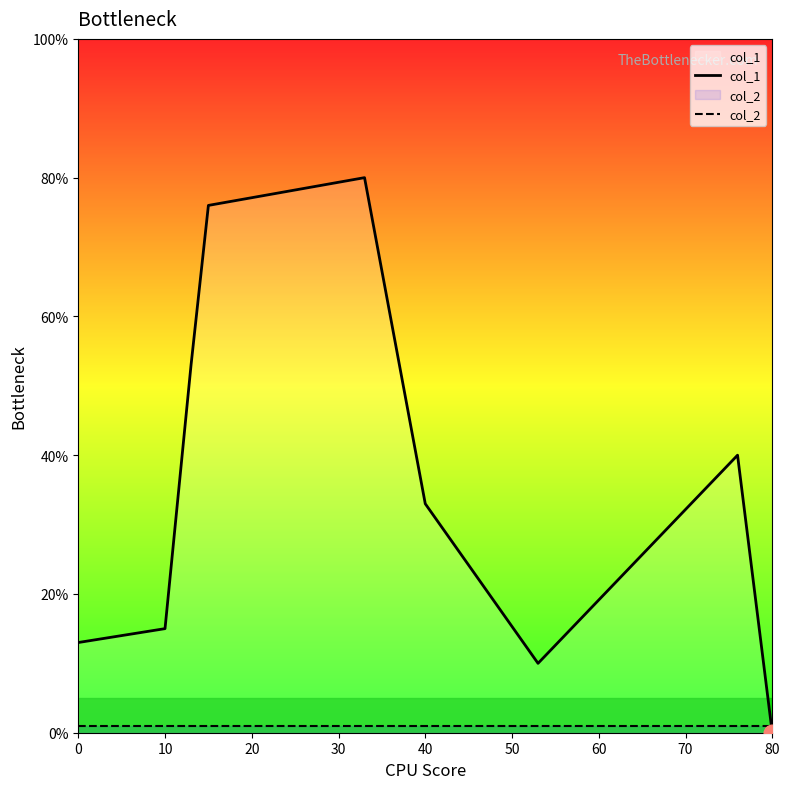

How many intersections are there between col_1 and col_2?

1